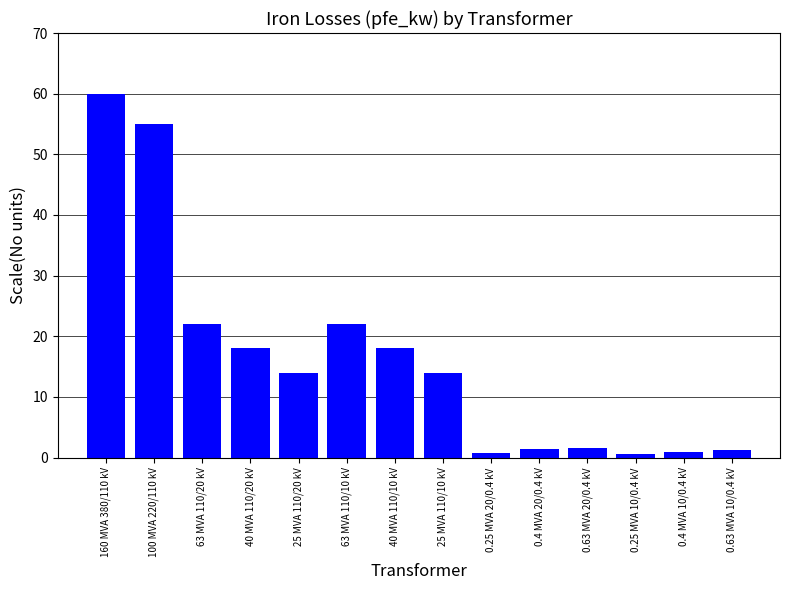

What is the greatest value displayed?

60.0